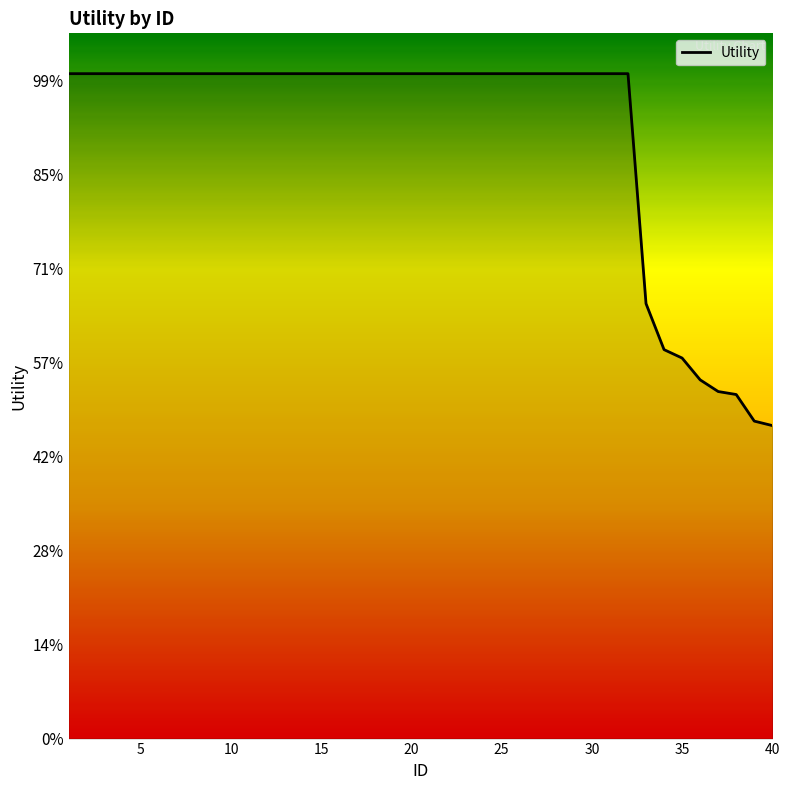

Is this an area chart (filled region under the line)?

Yes